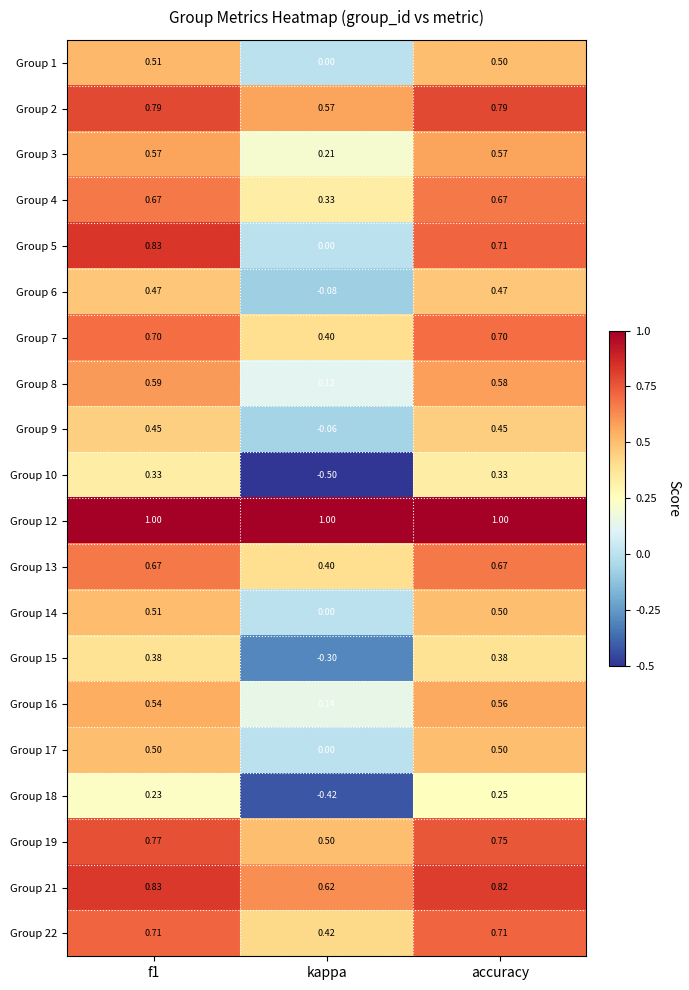

Which label corresponds to the smallest value in the chart?

kappa